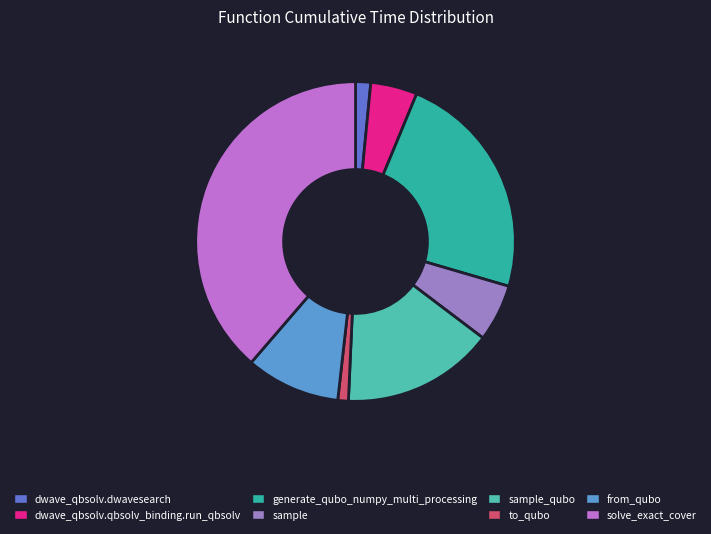

Between to_qubo and generate_qubo_numpy_multi_processing, which is larger?

generate_qubo_numpy_multi_processing